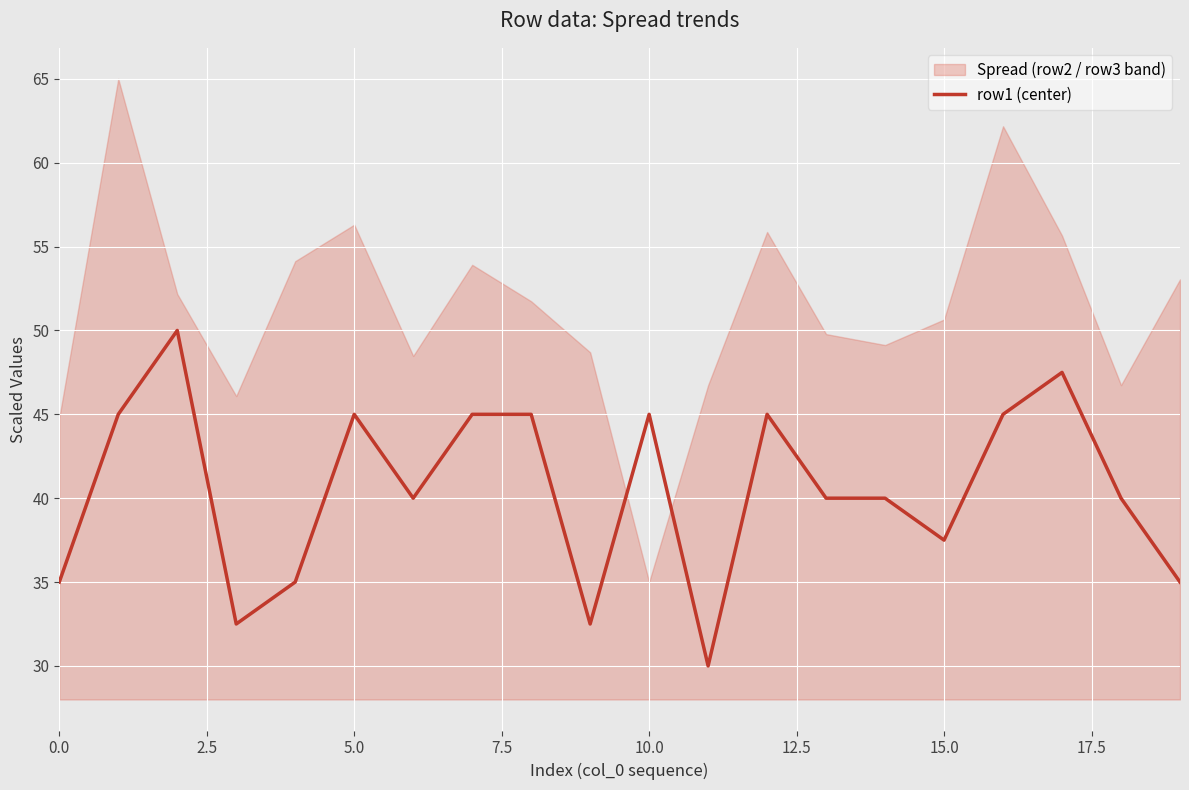

What is the highest value of the row1 (center) series?

50.0